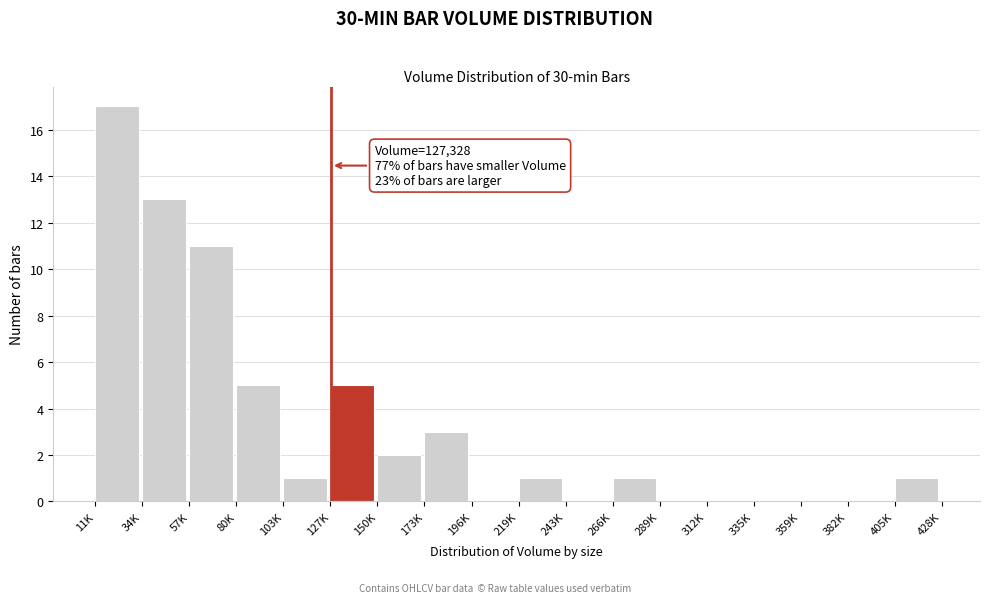

Reading right to left, transcribe all the data shown in this chart.

405K=1	382K=0	359K=0	335K=0	312K=0	289K=0	266K=1	243K=0	219K=1	196K=0	173K=3	150K=2	127K=5	103K=1	80K=5	57K=11	34K=13	11K=17